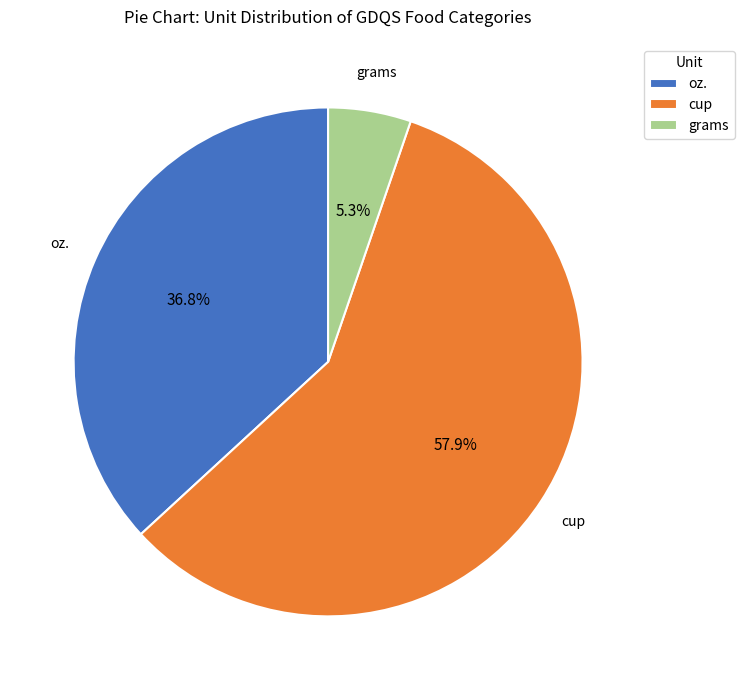

Combined, what portion of the pie is grams and cup?

63.2%